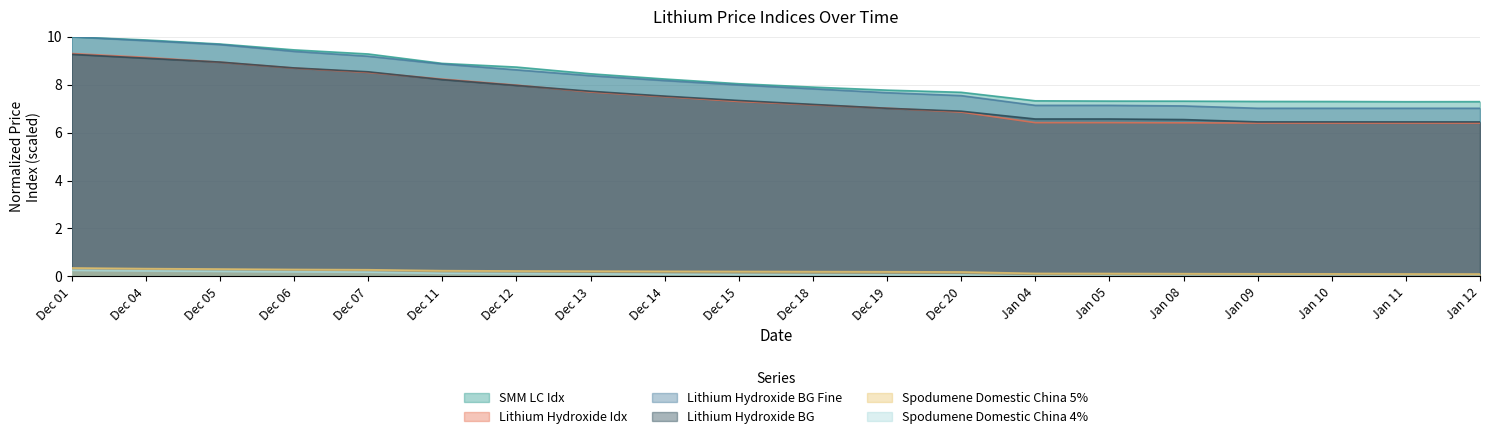

At how many categories does at least one series exceed 7?

20